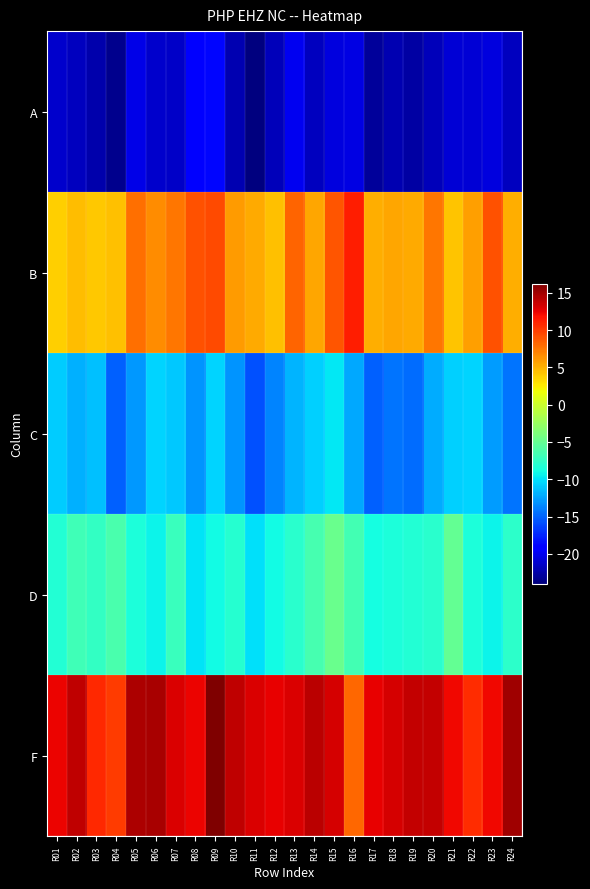

How many data points does each series have?

24